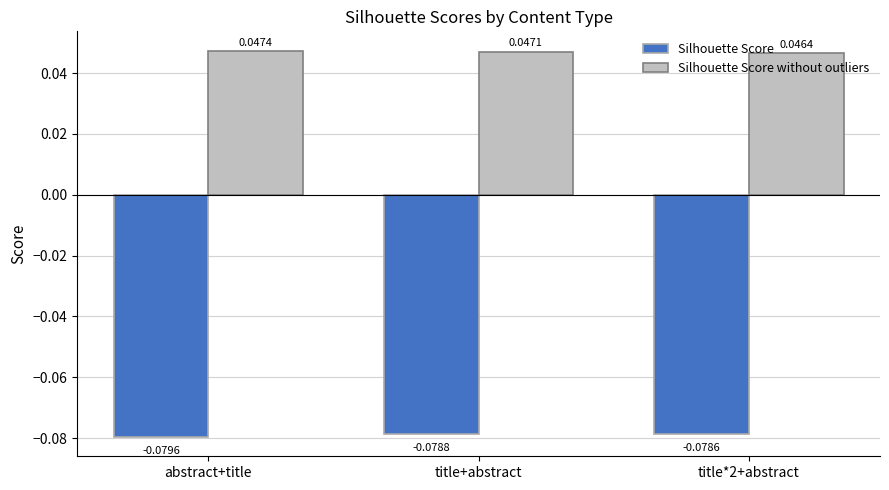

Is the value of Silhouette Score at title+abstract greater than the value of Silhouette Score without outliers at title*2+abstract?

No